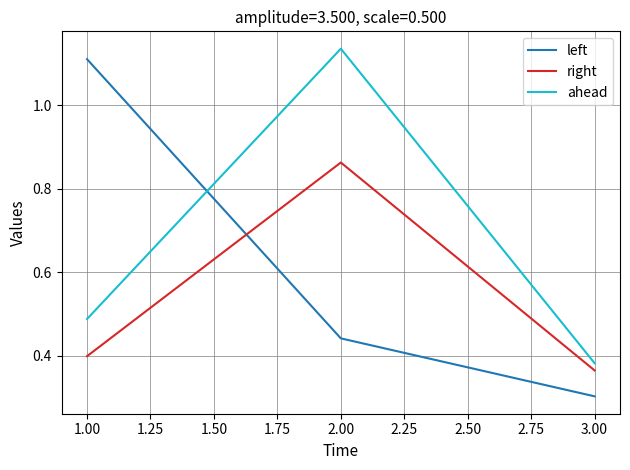

Which series has the largest range (max minus min)?

left